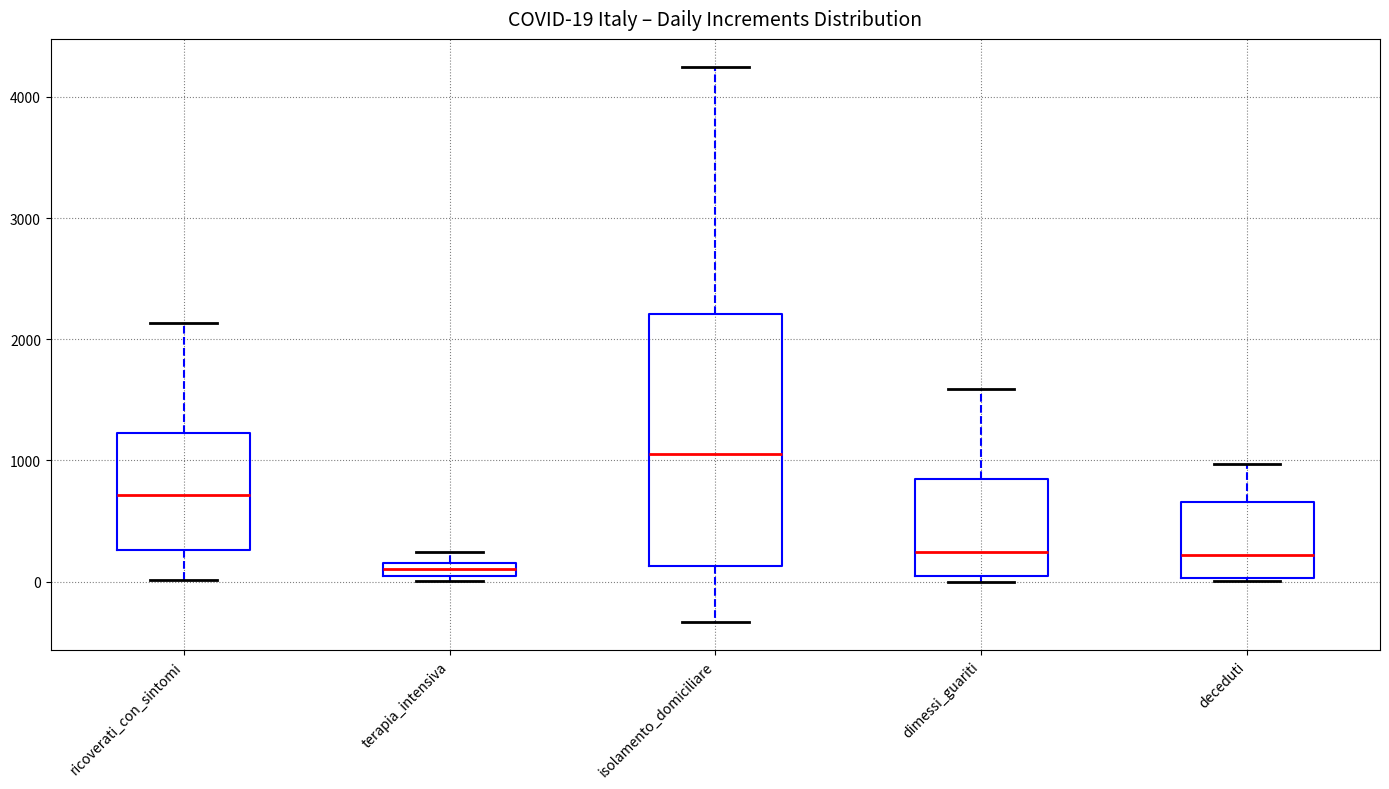

Which box's median line is the highest?

isolamento_domiciliare